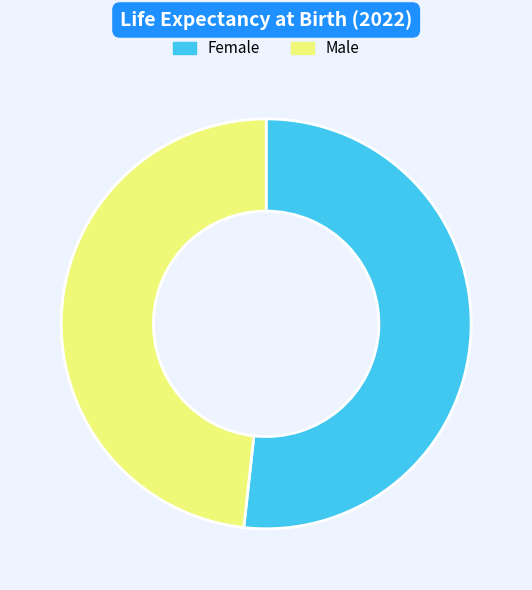

Do Male and Female together represent more than half of the pie?

Yes